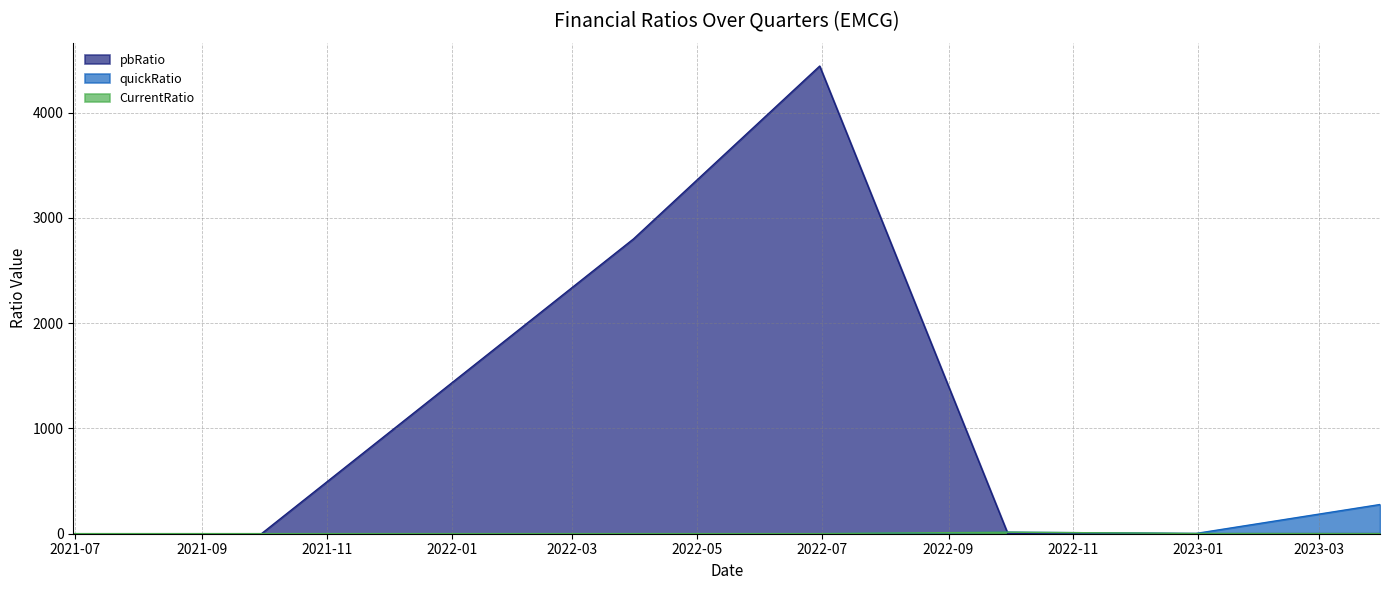

How many times do pbRatio and quickRatio cross each other?

1